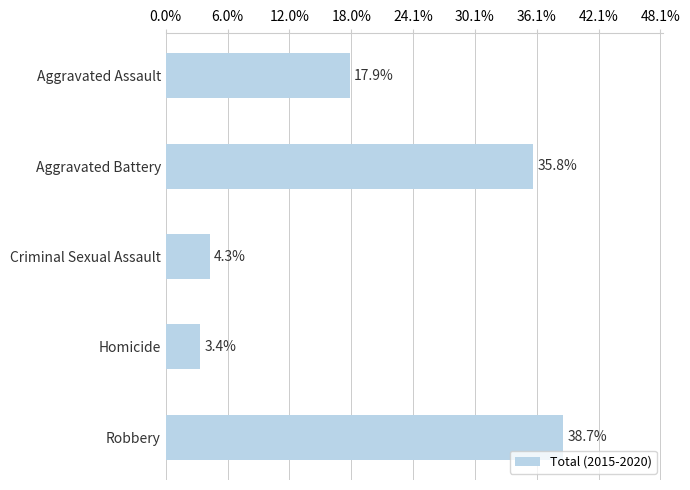

Does the chart contain any negative values?

No